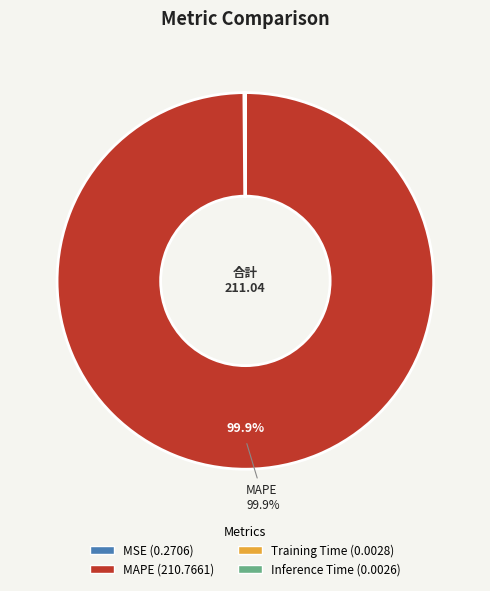

What percentage is NOT represented by MAPE?

0.1%